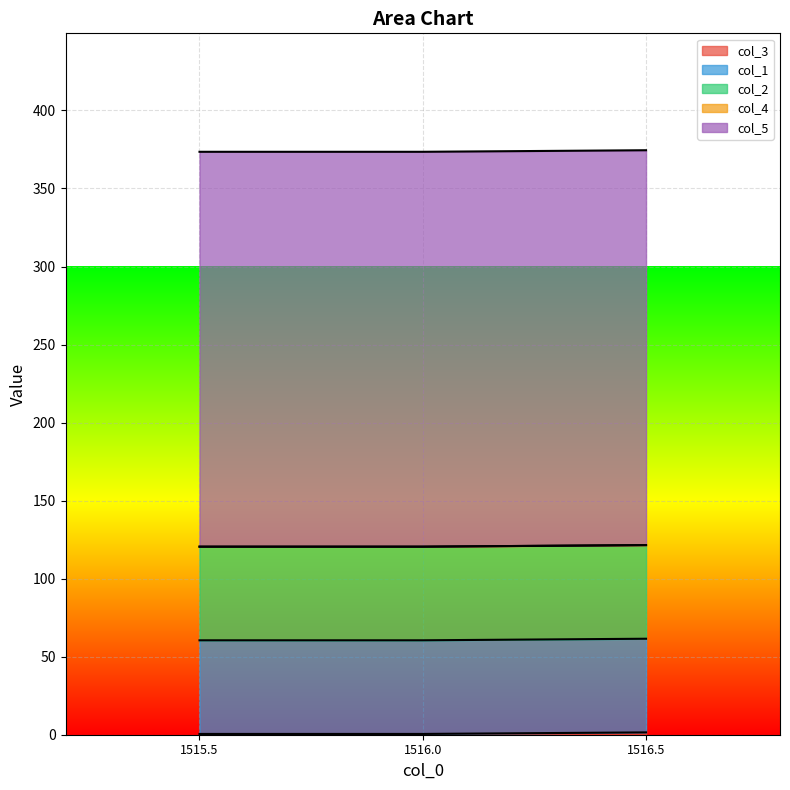

At which label does col_5 reach its minimum?

1515.5